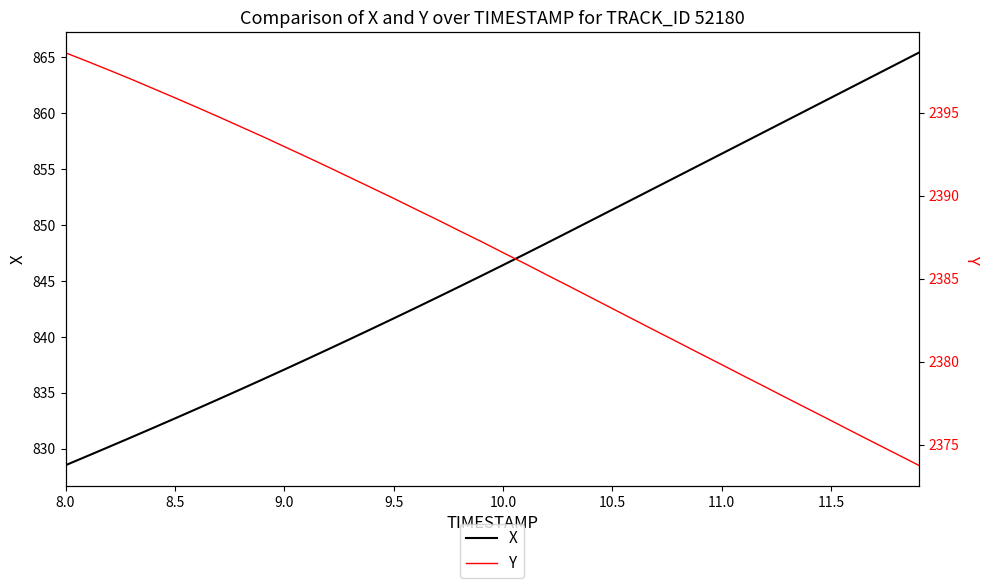

What is the lowest value of the X series?

828.5